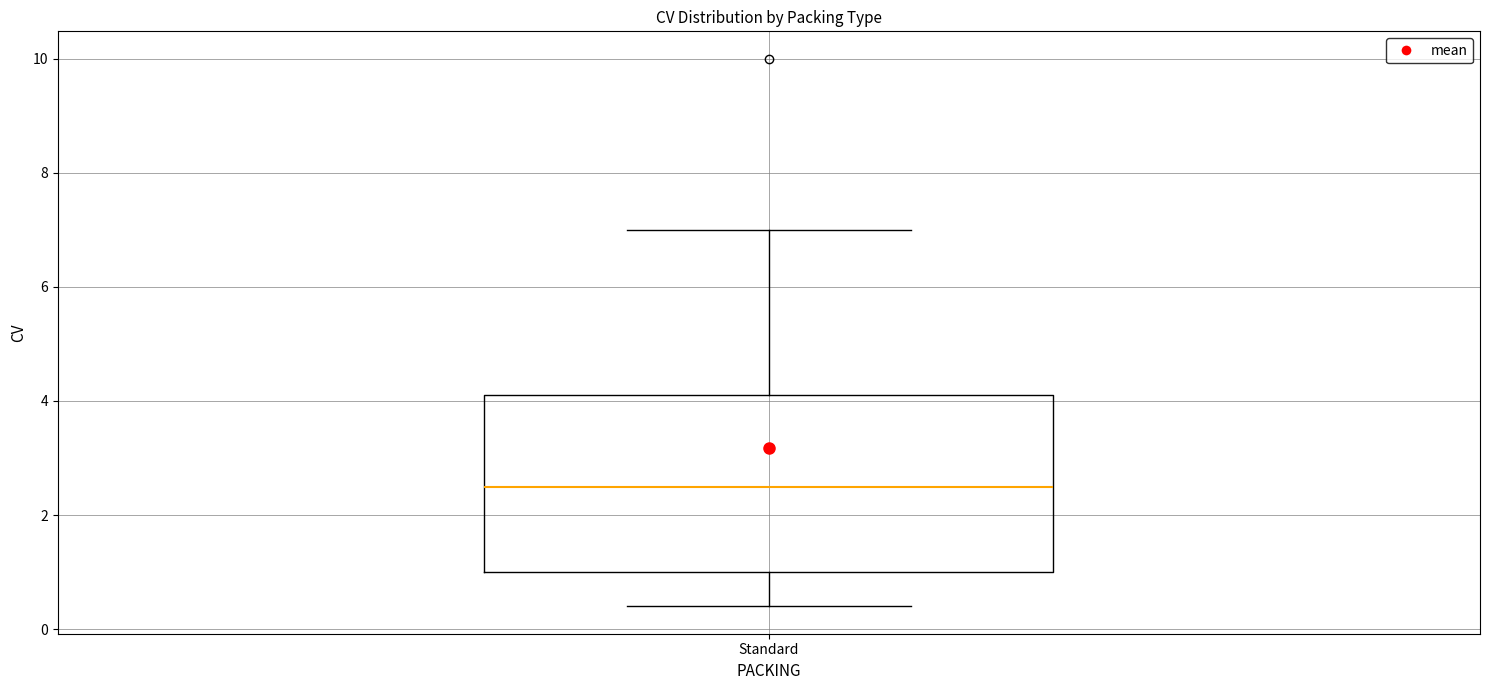

Where does the lower whisker of the box for Standard end on the y-axis? The values are not printed on the chart, so give them approximately, as read against the axis.

0.4